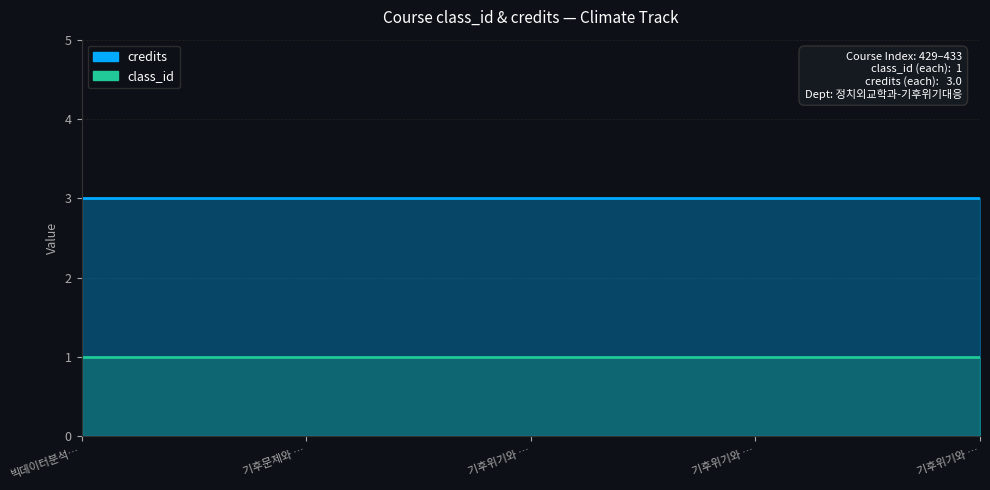

Where is class_id nearest to the value 1?

빅데이터분석과 시각화